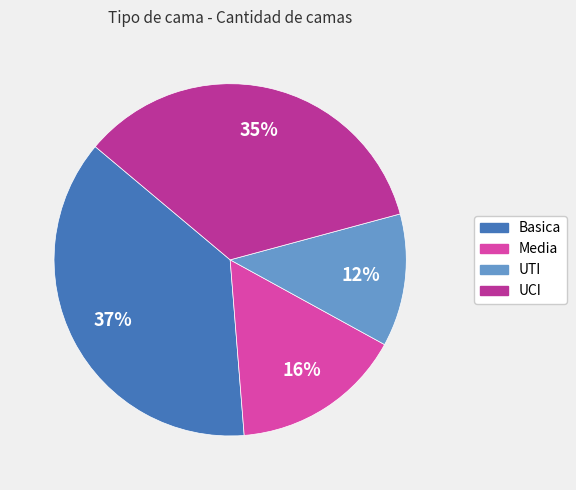

How many slices are in this pie chart?

4